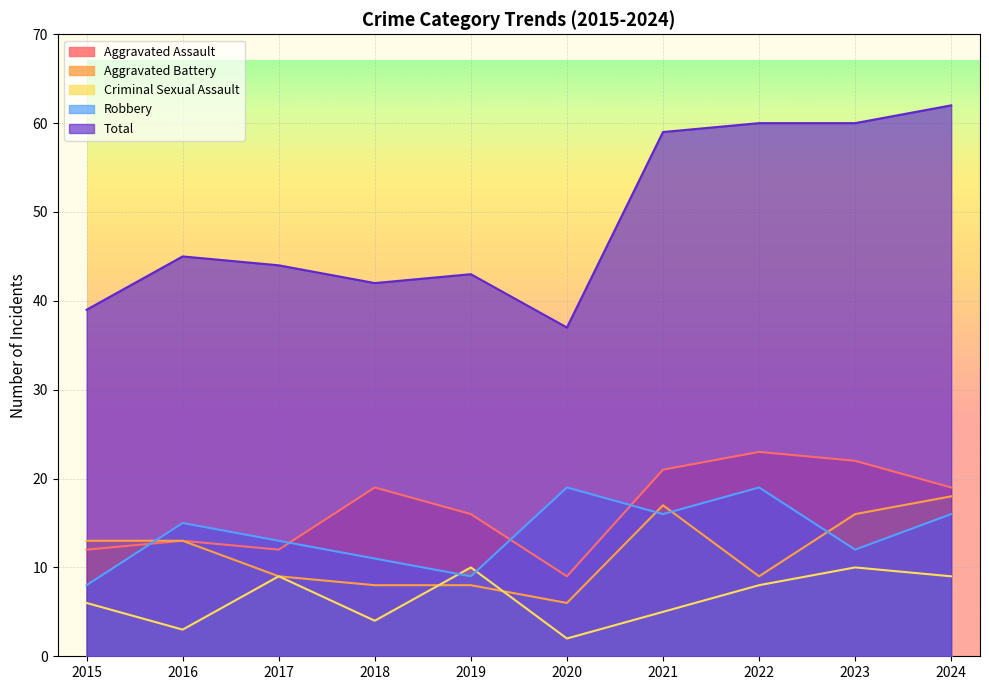

True or false: Total has more than 0 interior local peaks.

True